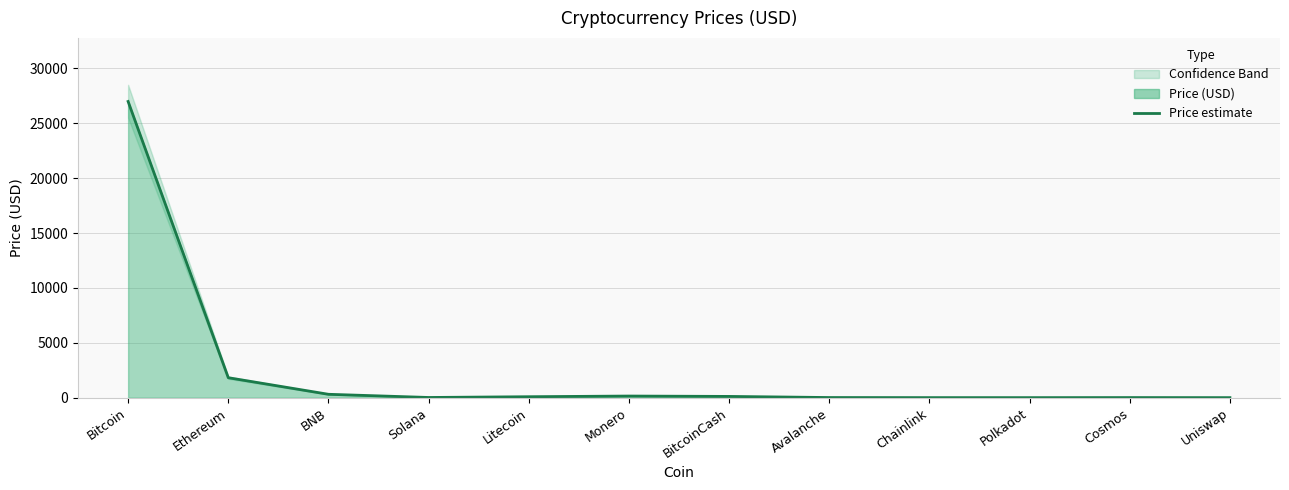

True or false: there are more than 2 points higher than both neighbors.

False